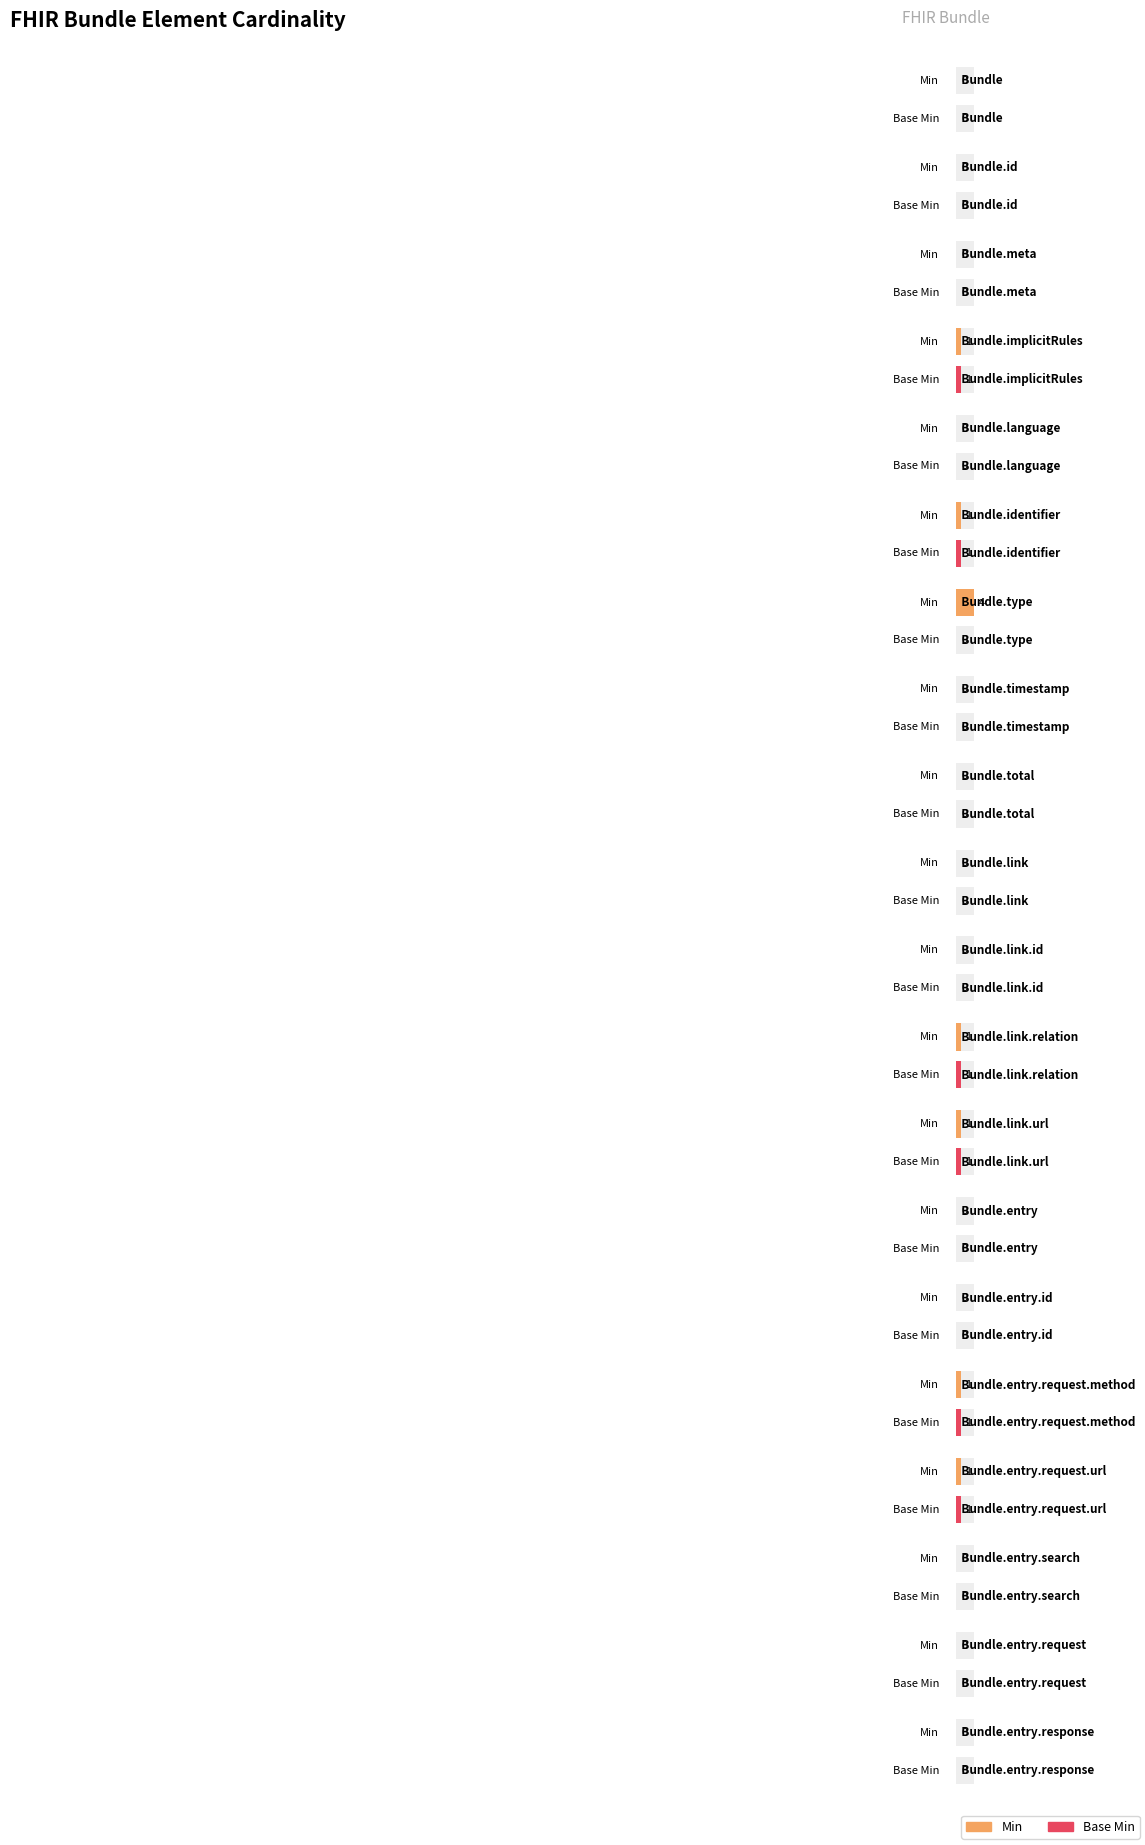

What is the label of the 9th bar from the left?

Bundle.total